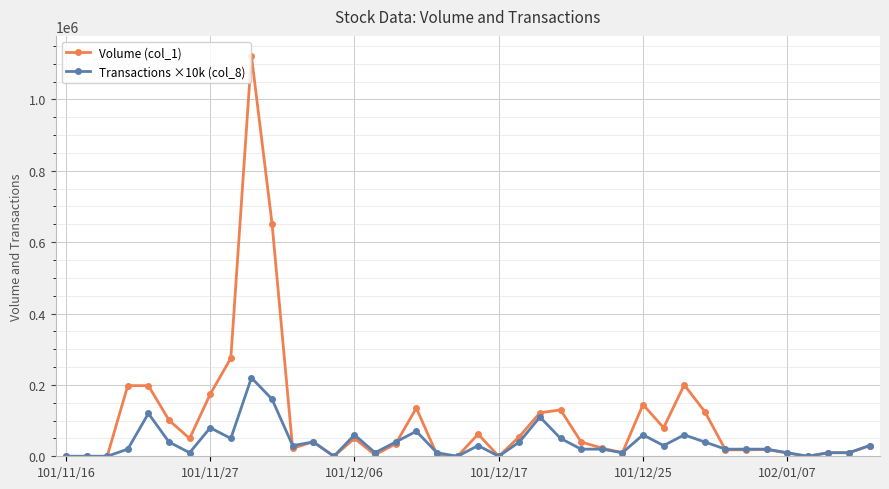

True or false: Volume (col_1) has more than 0 points higher than both neighbors.

True